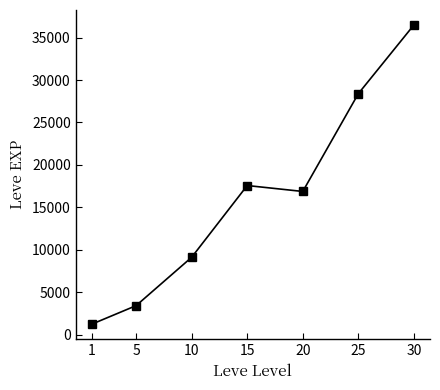

The value at 10 is 11987.2. True or false?

False